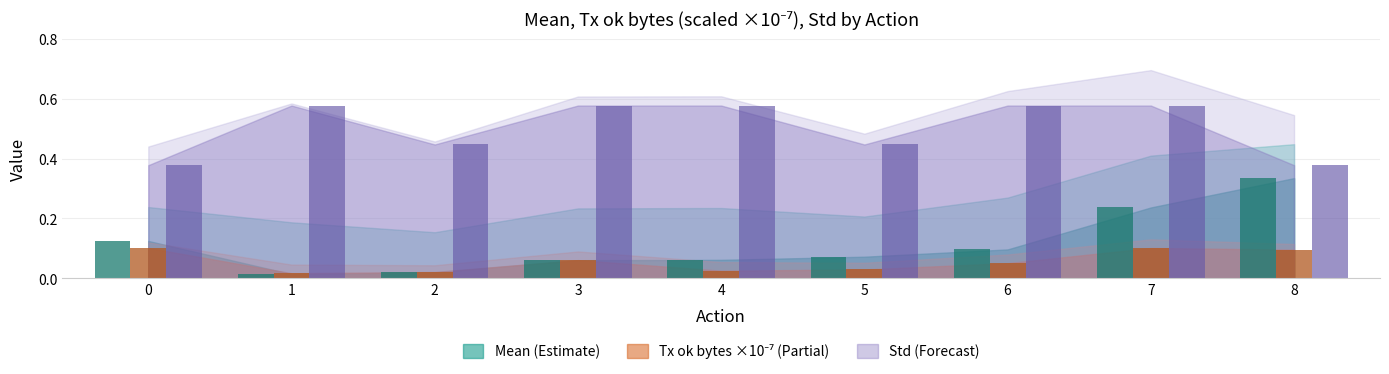

Which label corresponds to the largest value in the chart?

1